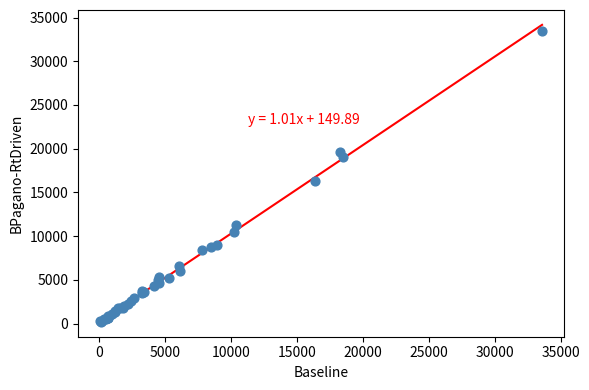

What Y value in the scatter plot is closest to 16840?

16356.7